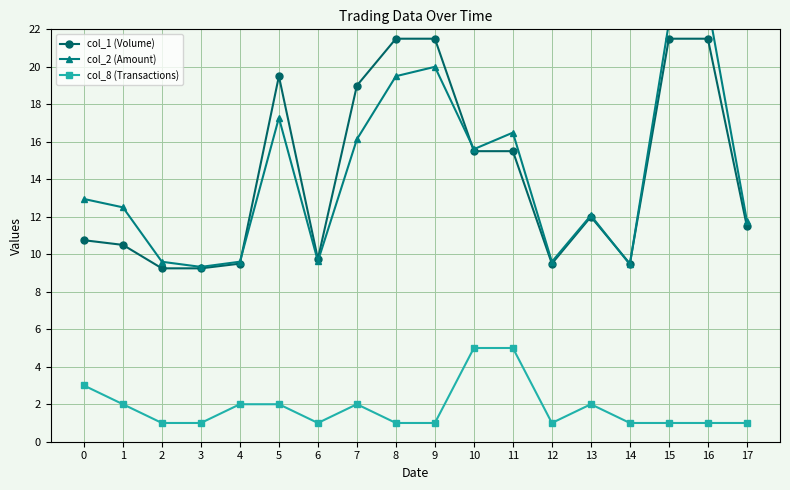

True or false: col_8 (Transactions) and col_1 (Volume) cross at least once.

False